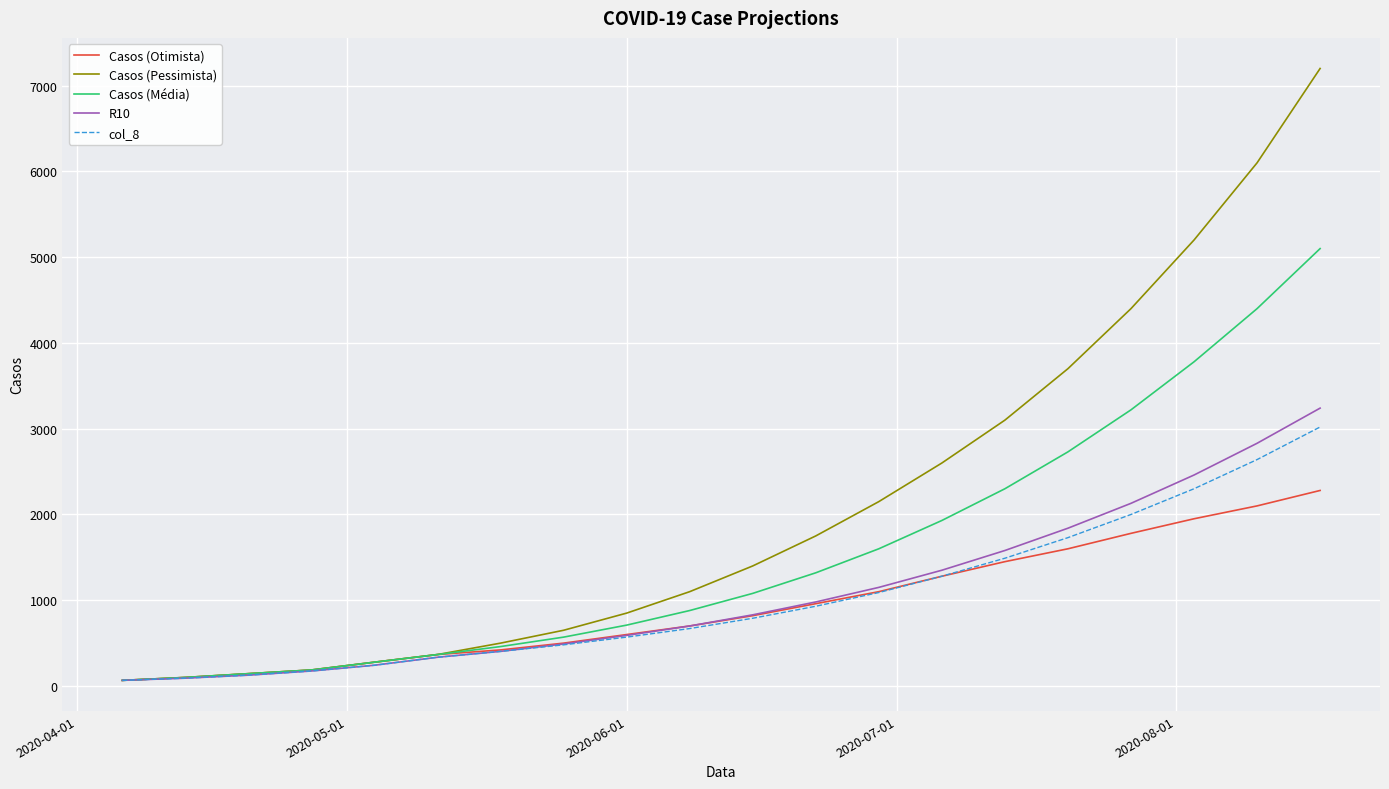

What is the highest value of the col_8 series?

3020.0